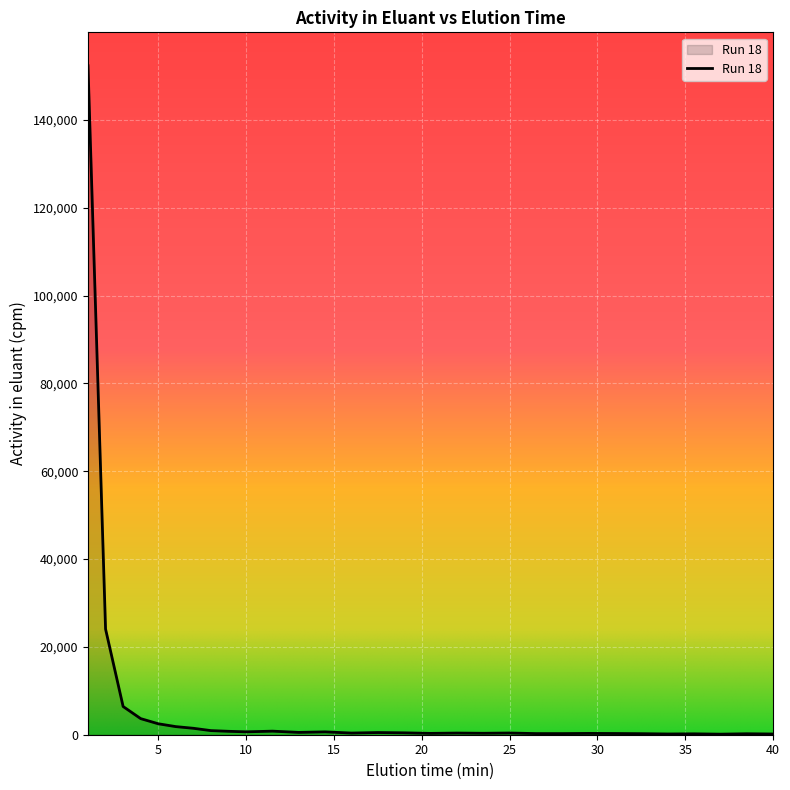

What is the greatest value displayed?

152335.0